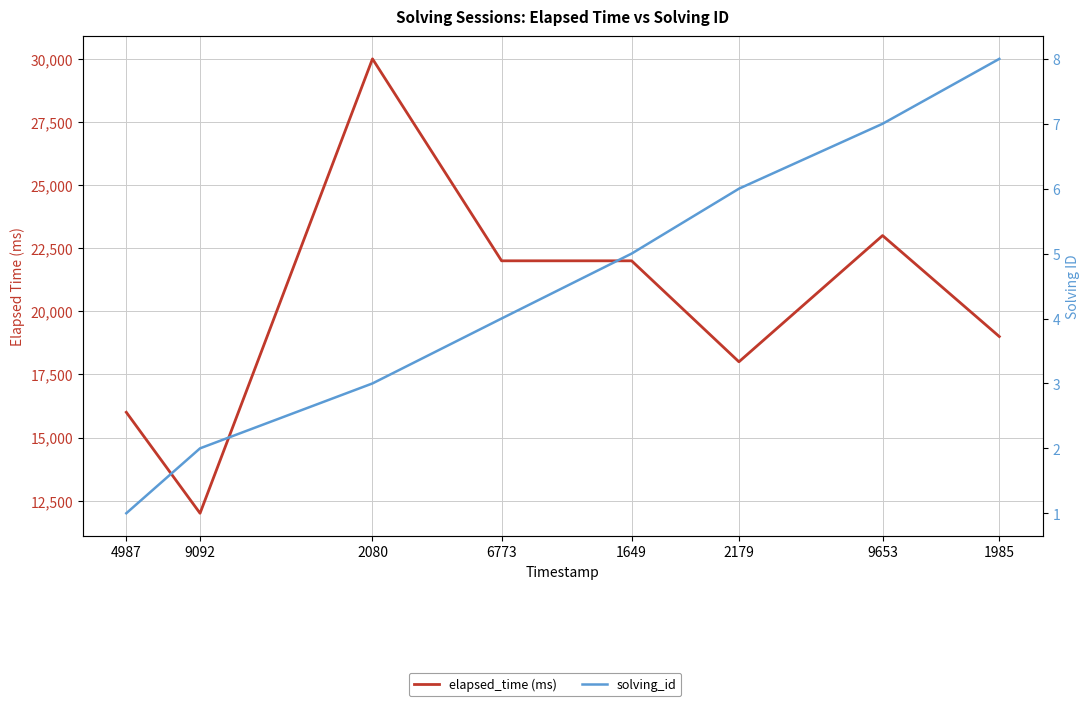

What is the difference between the maximum and minimum values in the elapsed_time series?

18000